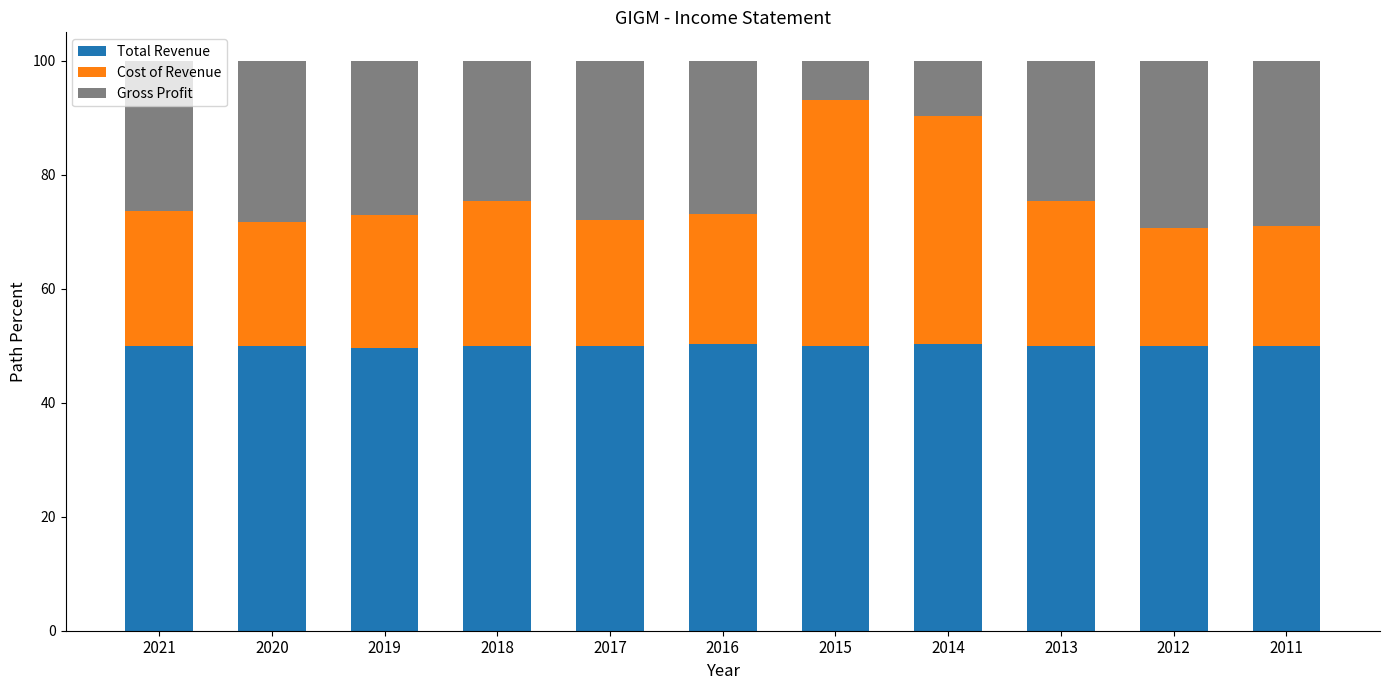

What is the sum of the Total Revenue values at 2014 and 2018?

100.3